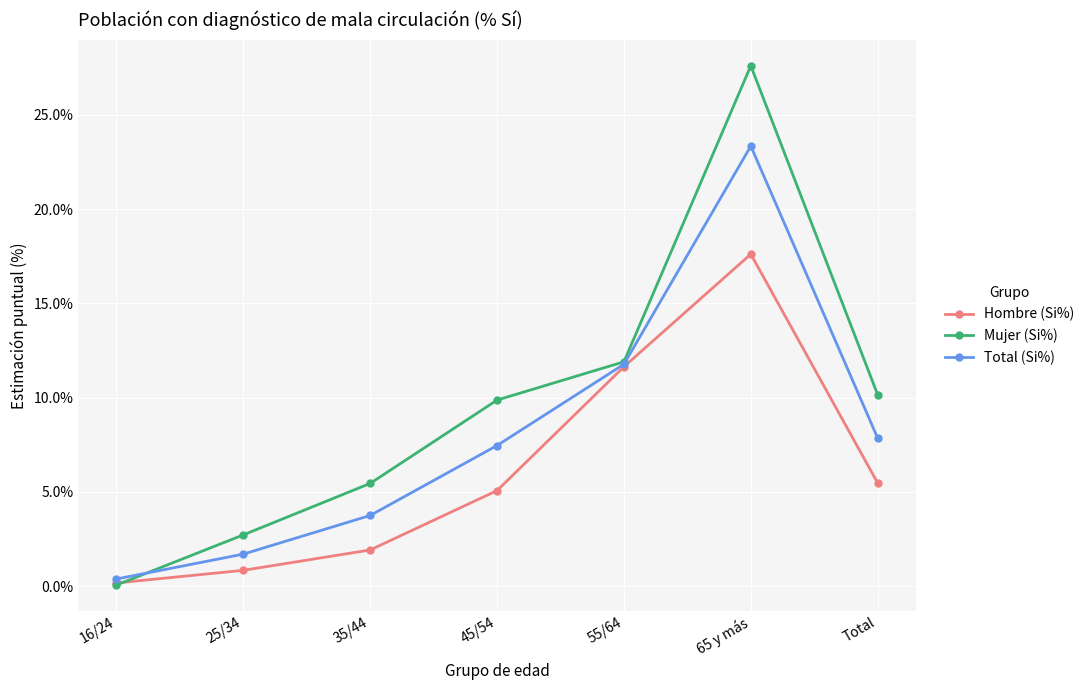

Which category has the lowest value in the Total (Si%) series?

16/24